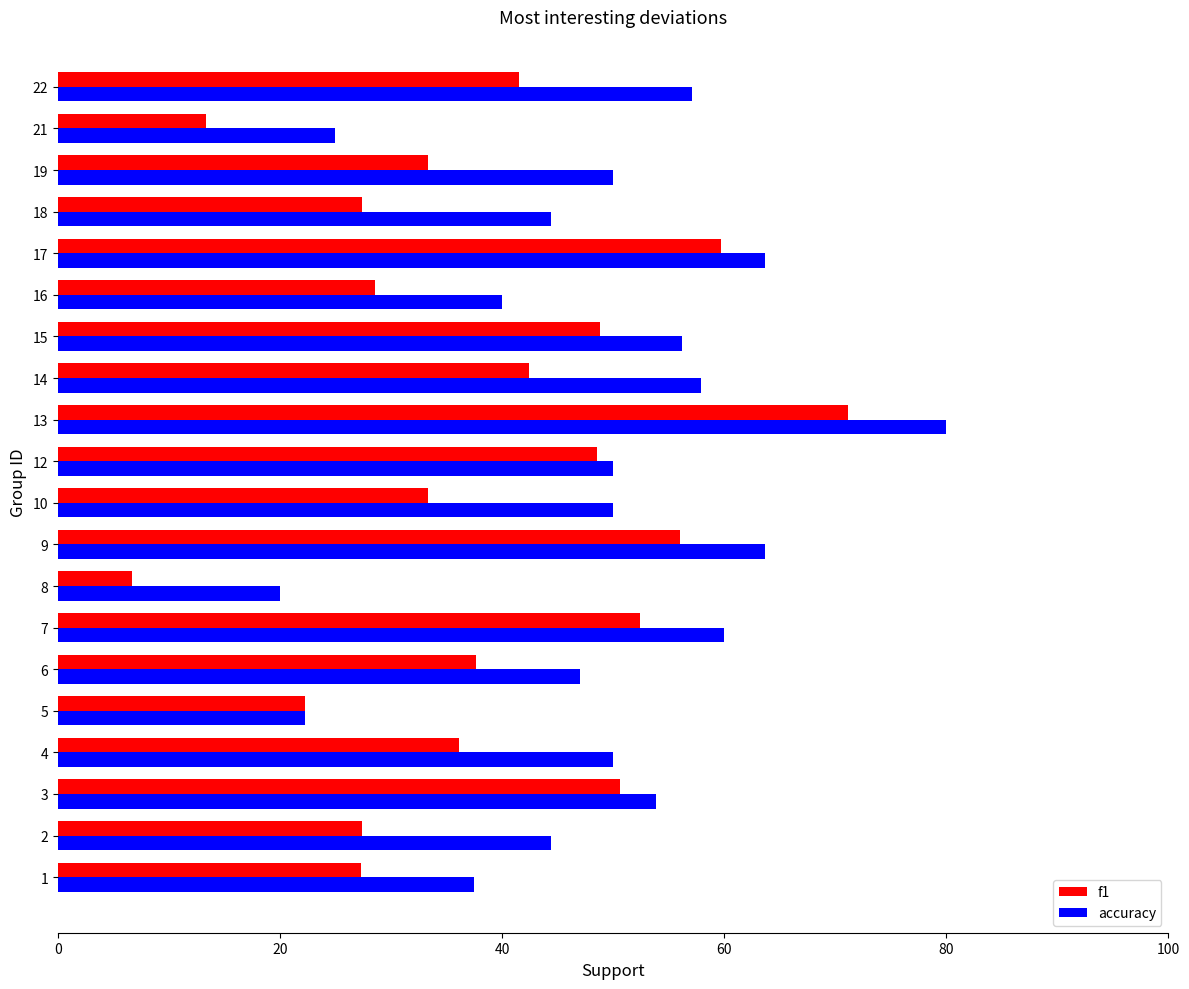

Is it true that accuracy equals 50.0 at 12?

True